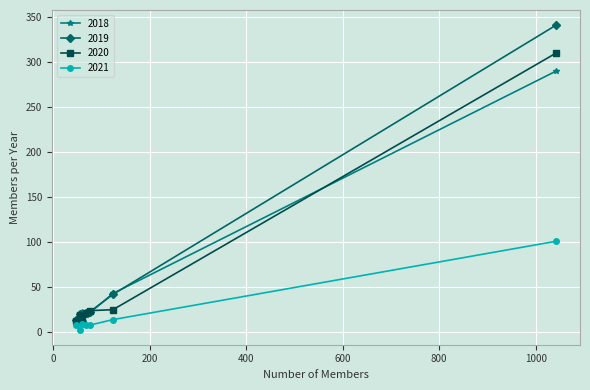

What is the lowest value of the 2019 series?

12